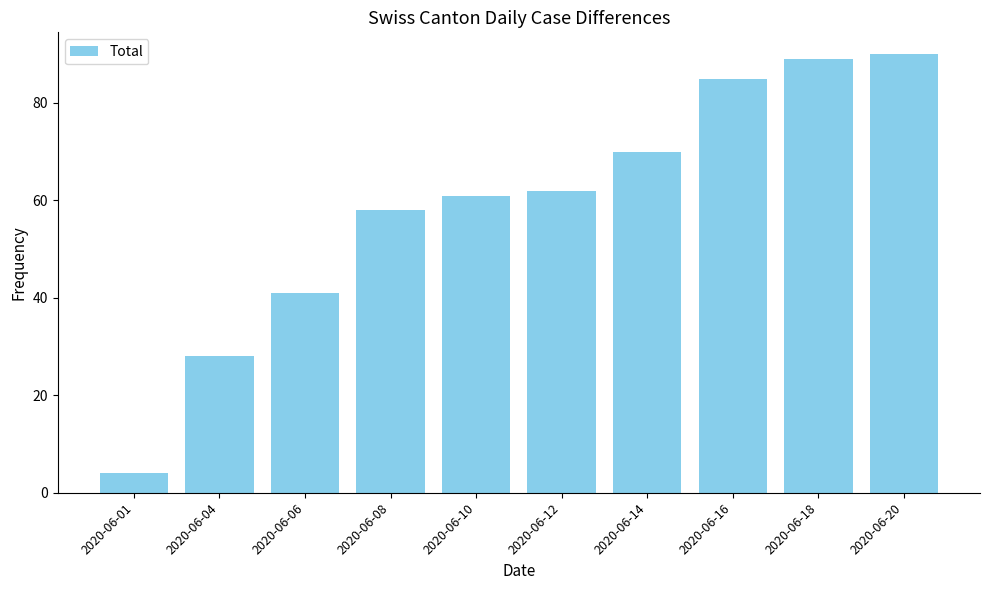

Where is the data nearest to the value 47?

2020-06-06